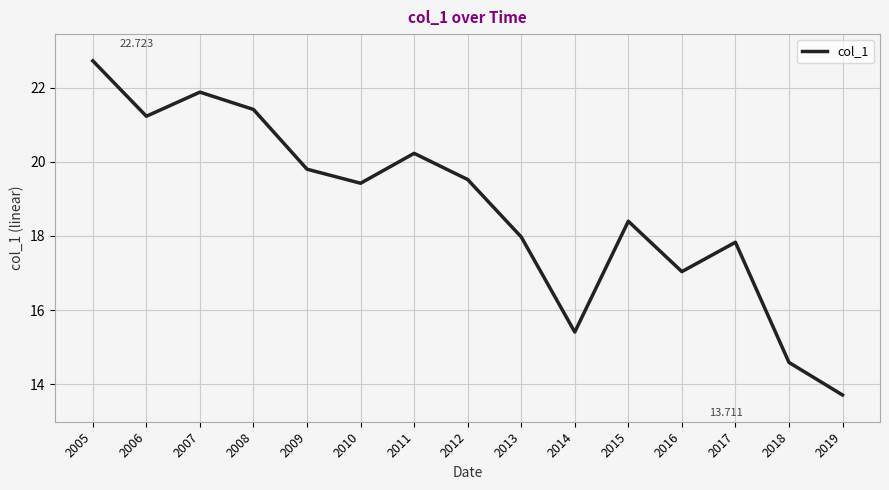

How many distinct data groups are displayed?

1